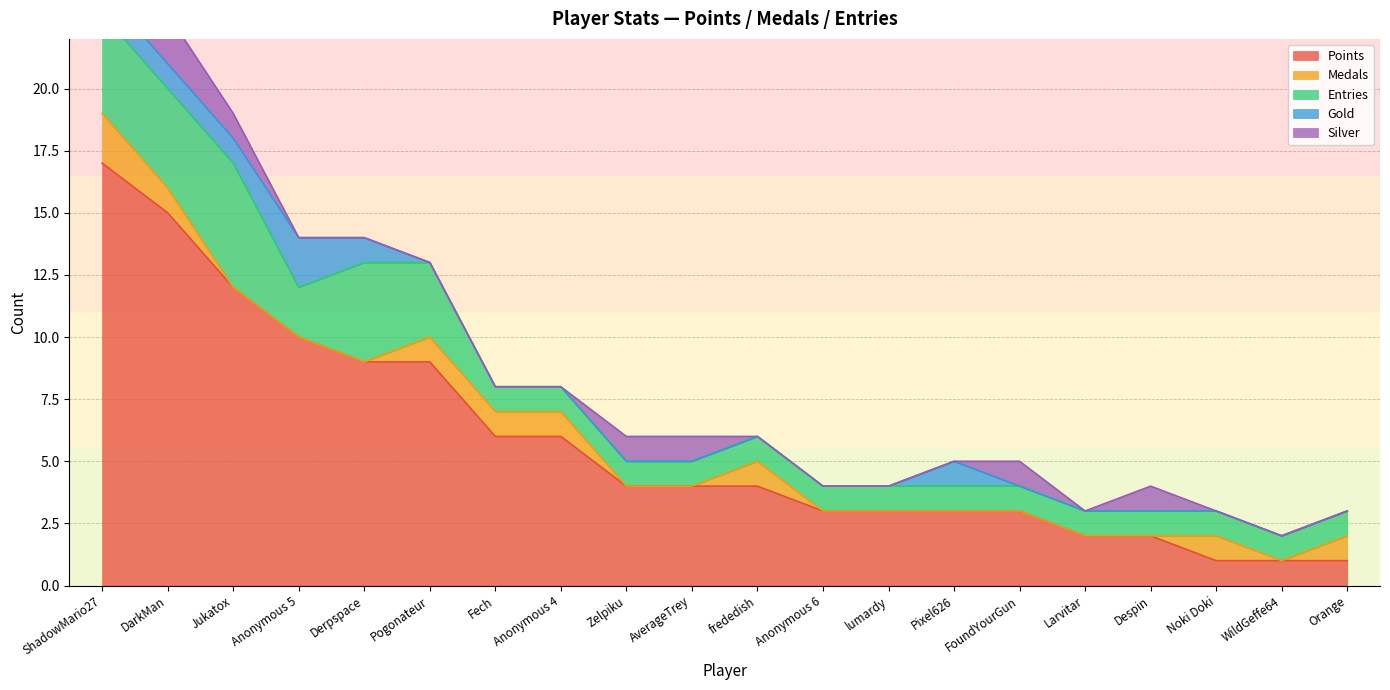

At which category is the sum across all series the highest?

ShadowMario27